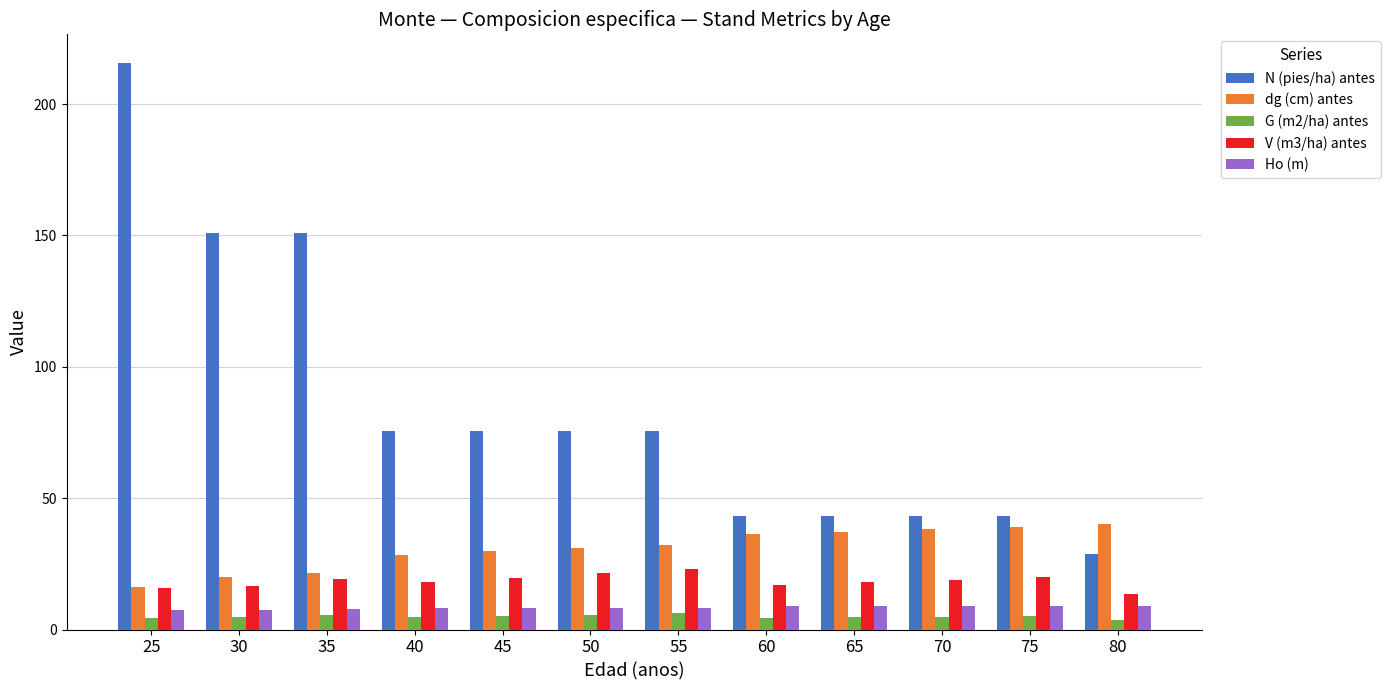

Which category has the lowest value in the N (pies/ha) antes series?

80